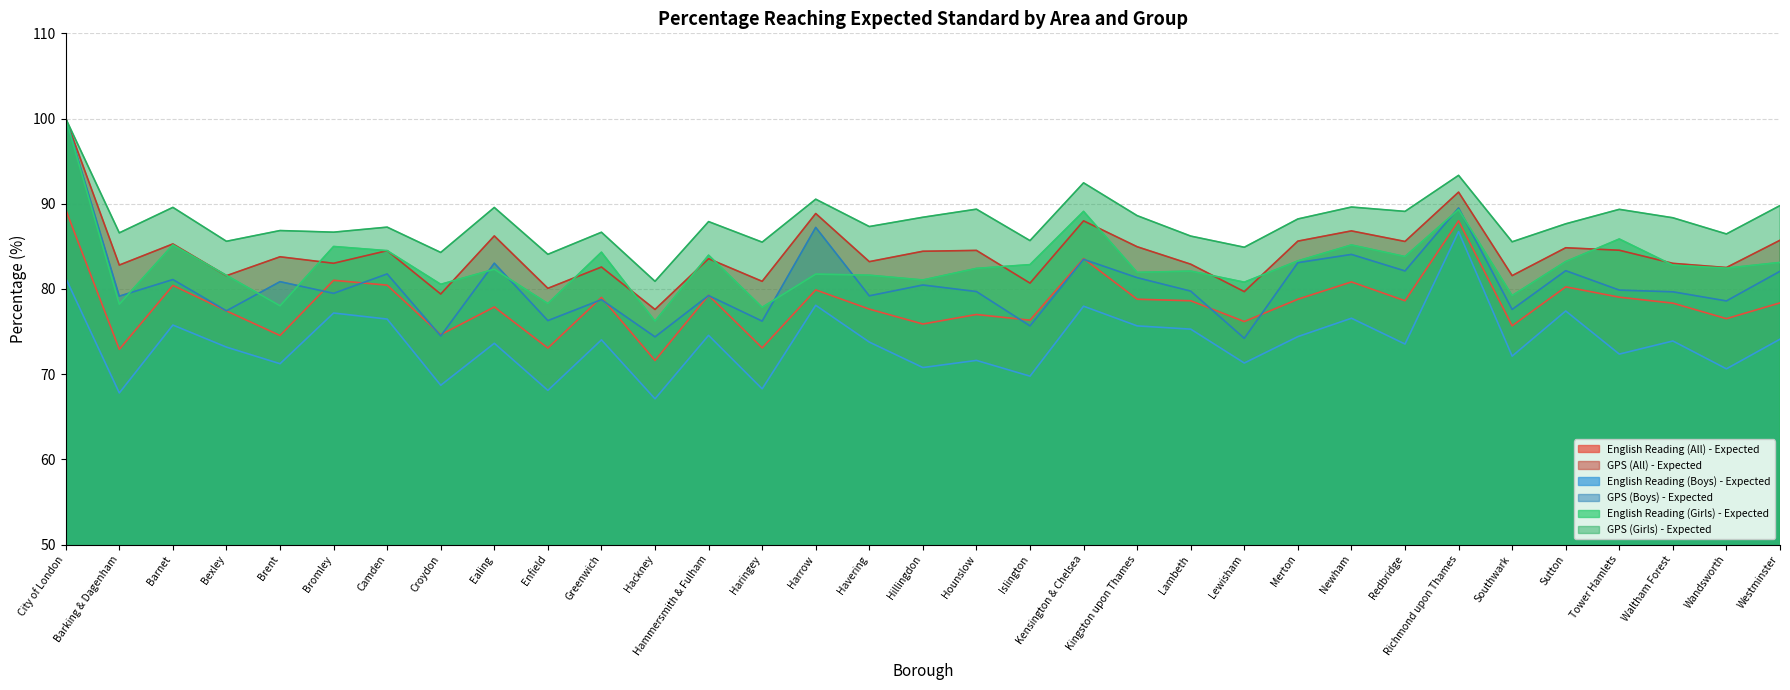

Reading right to left, transcribe all the data shown in this chart.

English Reading (All) - Expected: Westminster=78.4	Wandsworth=76.5	Waltham Forest=78.3	Tower Hamlets=79.0	Sutton=80.2	Southwark=75.7	Richmond upon Thames=88.0	Redbridge=78.6	Newham=80.8	Merton=78.8	Lewisham=76.2	Lambeth=78.6	Kingston upon Thames=78.8	Kensington & Chelsea=83.6	Islington=76.3	Hounslow=77.0	Hillingdon=75.9	Havering=77.6	Harrow=79.9	Haringey=73.1	Hammersmith & Fulham=79.2	Hackney=71.6	Greenwich=79.0	Enfield=73.1	Ealing=77.9	Croydon=74.6	Camden=80.4	Bromley=81.0	Brent=74.5	Bexley=77.4	Barnet=80.4	Barking & Dagenham=72.9	City of London=89.3
GPS (All) - Expected: Westminster=85.7	Wandsworth=82.5	Waltham Forest=83.0	Tower Hamlets=84.5	Sutton=84.8	Southwark=81.6	Richmond upon Thames=91.4	Redbridge=85.6	Newham=86.8	Merton=85.6	Lewisham=79.7	Lambeth=82.9	Kingston upon Thames=85.0	Kensington & Chelsea=88.0	Islington=80.7	Hounslow=84.5	Hillingdon=84.4	Havering=83.2	Harrow=88.8	Haringey=80.9	Hammersmith & Fulham=83.5	Hackney=77.6	Greenwich=82.6	Enfield=80.1	Ealing=86.2	Croydon=79.4	Camden=84.5	Bromley=83.0	Brent=83.8	Bexley=81.5	Barnet=85.3	Barking & Dagenham=82.8	City of London=100.0
English Reading (Boys) - Expected: Westminster=74.1	Wandsworth=70.6	Waltham Forest=73.9	Tower Hamlets=72.3	Sutton=77.4	Southwark=72.1	Richmond upon Thames=86.7	Redbridge=73.5	Newham=76.6	Merton=74.4	Lewisham=71.3	Lambeth=75.3	Kingston upon Thames=75.7	Kensington & Chelsea=78.0	Islington=69.8	Hounslow=71.6	Hillingdon=70.8	Havering=73.8	Harrow=78.1	Haringey=68.3	Hammersmith & Fulham=74.5	Hackney=67.1	Greenwich=74.0	Enfield=68.1	Ealing=73.6	Croydon=68.7	Camden=76.5	Bromley=77.2	Brent=71.2	Bexley=73.2	Barnet=75.8	Barking & Dagenham=67.8	City of London=81.2
GPS (Boys) - Expected: Westminster=82.1	Wandsworth=78.6	Waltham Forest=79.7	Tower Hamlets=79.9	Sutton=82.1	Southwark=77.6	Richmond upon Thames=89.5	Redbridge=82.1	Newham=84.0	Merton=83.1	Lewisham=74.2	Lambeth=79.7	Kingston upon Thames=81.3	Kensington & Chelsea=83.5	Islington=75.7	Hounslow=79.7	Hillingdon=80.5	Havering=79.2	Harrow=87.2	Haringey=76.2	Hammersmith & Fulham=79.2	Hackney=74.4	Greenwich=78.7	Enfield=76.3	Ealing=83.0	Croydon=74.5	Camden=81.8	Bromley=79.5	Brent=80.8	Bexley=77.4	Barnet=81.1	Barking & Dagenham=79.2	City of London=100.0
English Reading (Girls) - Expected: Westminster=83.1	Wandsworth=82.4	Waltham Forest=82.8	Tower Hamlets=85.9	Sutton=83.2	Southwark=79.2	Richmond upon Thames=89.3	Redbridge=83.8	Newham=85.2	Merton=83.3	Lewisham=80.8	Lambeth=82.1	Kingston upon Thames=81.9	Kensington & Chelsea=89.1	Islington=82.8	Hounslow=82.4	Hillingdon=81.0	Havering=81.6	Harrow=81.7	Haringey=77.8	Hammersmith & Fulham=84.0	Hackney=76.2	Greenwich=84.3	Enfield=78.3	Ealing=82.3	Croydon=80.5	Camden=84.5	Bromley=85.0	Brent=78.0	Bexley=81.6	Barnet=85.2	Barking & Dagenham=78.2	City of London=100.0
GPS (Girls) - Expected: Westminster=89.8	Wandsworth=86.5	Waltham Forest=88.3	Tower Hamlets=89.3	Sutton=87.6	Southwark=85.5	Richmond upon Thames=93.3	Redbridge=89.1	Newham=89.6	Merton=88.2	Lewisham=84.9	Lambeth=86.2	Kingston upon Thames=88.6	Kensington & Chelsea=92.5	Islington=85.7	Hounslow=89.4	Hillingdon=88.4	Havering=87.3	Harrow=90.5	Haringey=85.5	Hammersmith & Fulham=87.9	Hackney=80.9	Greenwich=86.7	Enfield=84.1	Ealing=89.6	Croydon=84.3	Camden=87.2	Bromley=86.7	Brent=86.8	Bexley=85.6	Barnet=89.6	Barking & Dagenham=86.6	City of London=100.0